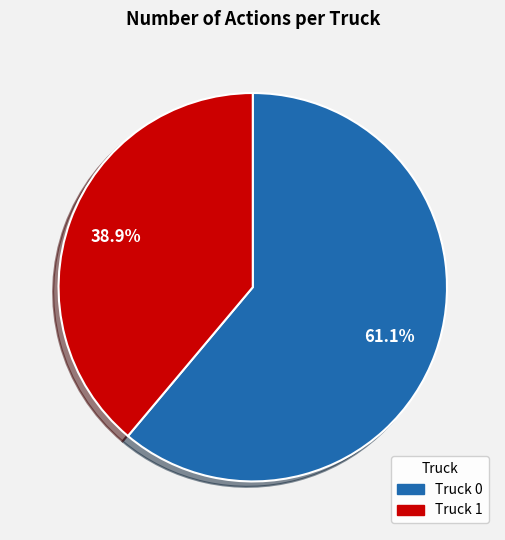

Rank the categories by value from highest to lowest.

Truck 0, Truck 1